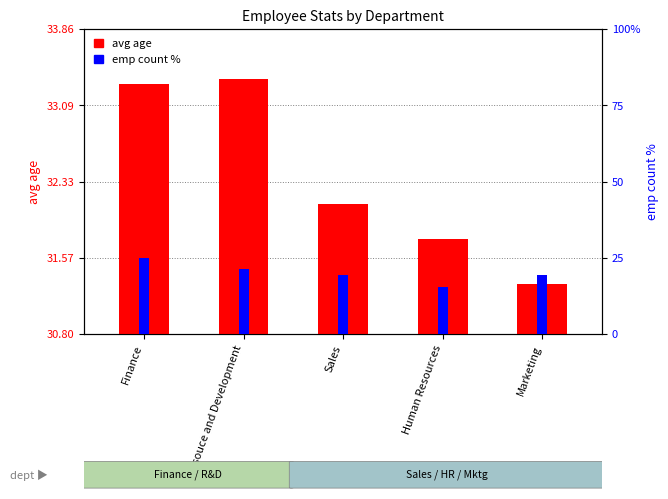

Is it true that emp count % equals 15.4 at Human Resources?

True